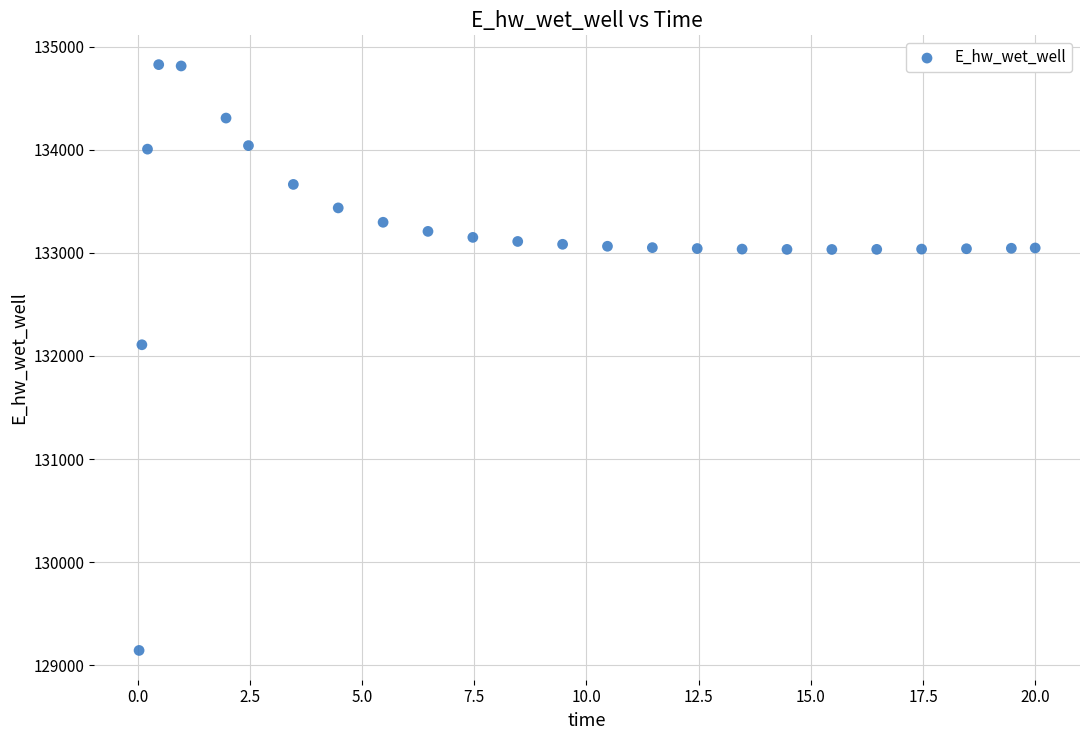

What Y value in the scatter plot is closest to 131984?

132108.3